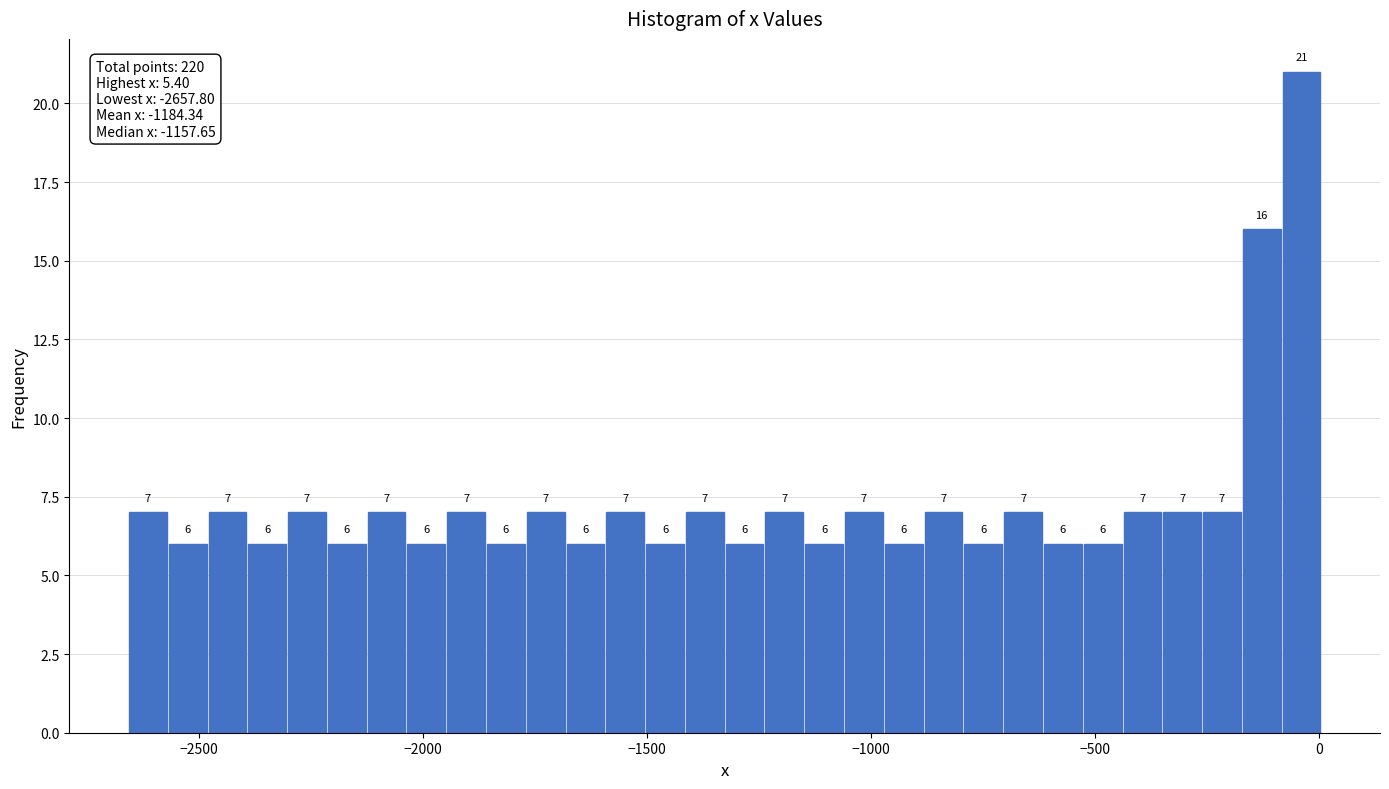

Around what value on the x-axis is the tallest bar? Give the approximate position of its centre, as read against the axis.

-50